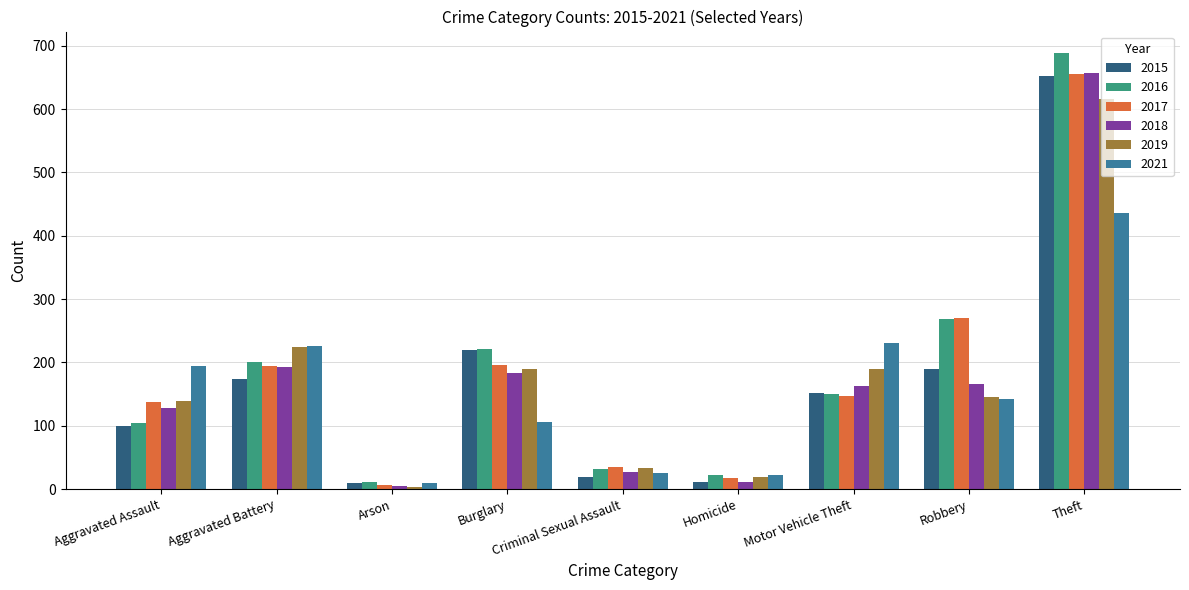

What position from the left is Robbery?

8